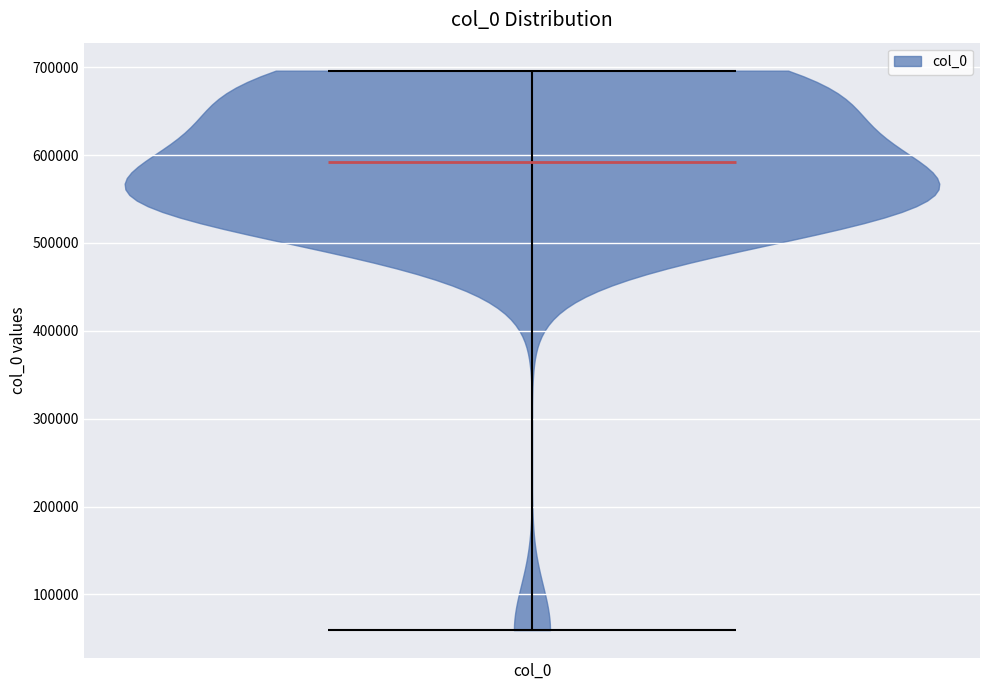

Read this violin plot against the y-axis: where its median line is, and the lowest and highest points the violin reaches. The values are not printed on the chart, so give them approximately, as read against the axis.

median line 590000, lowest point 60000, highest point 700000